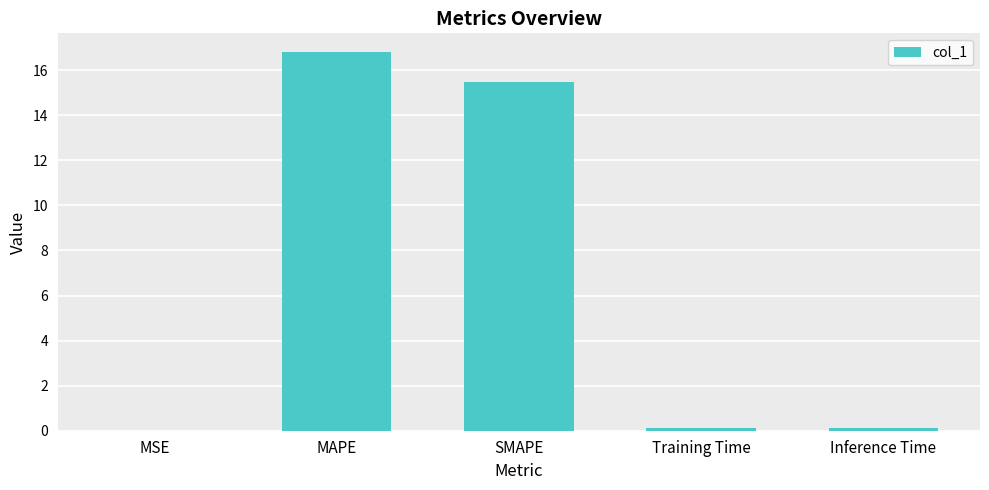

Count the number of data series in this chart.

1